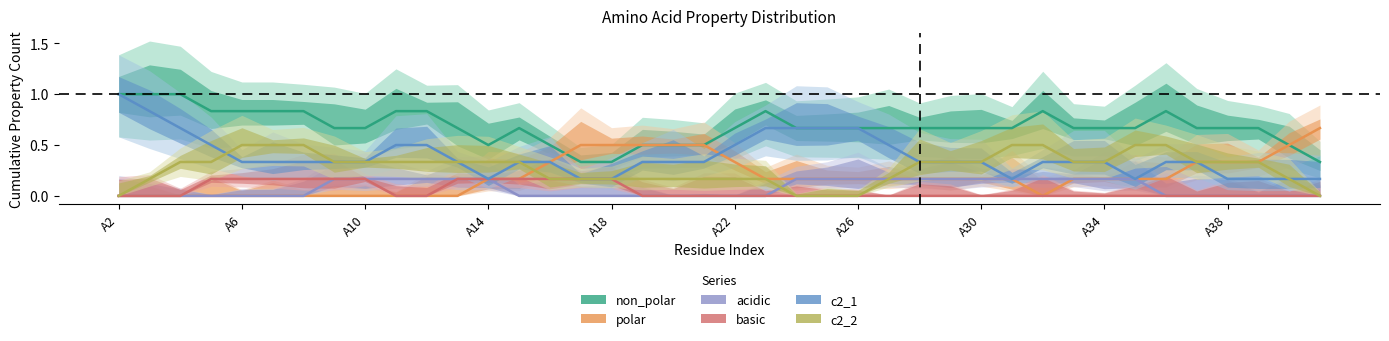

True or false: non_polar and basic cross at least once.

False